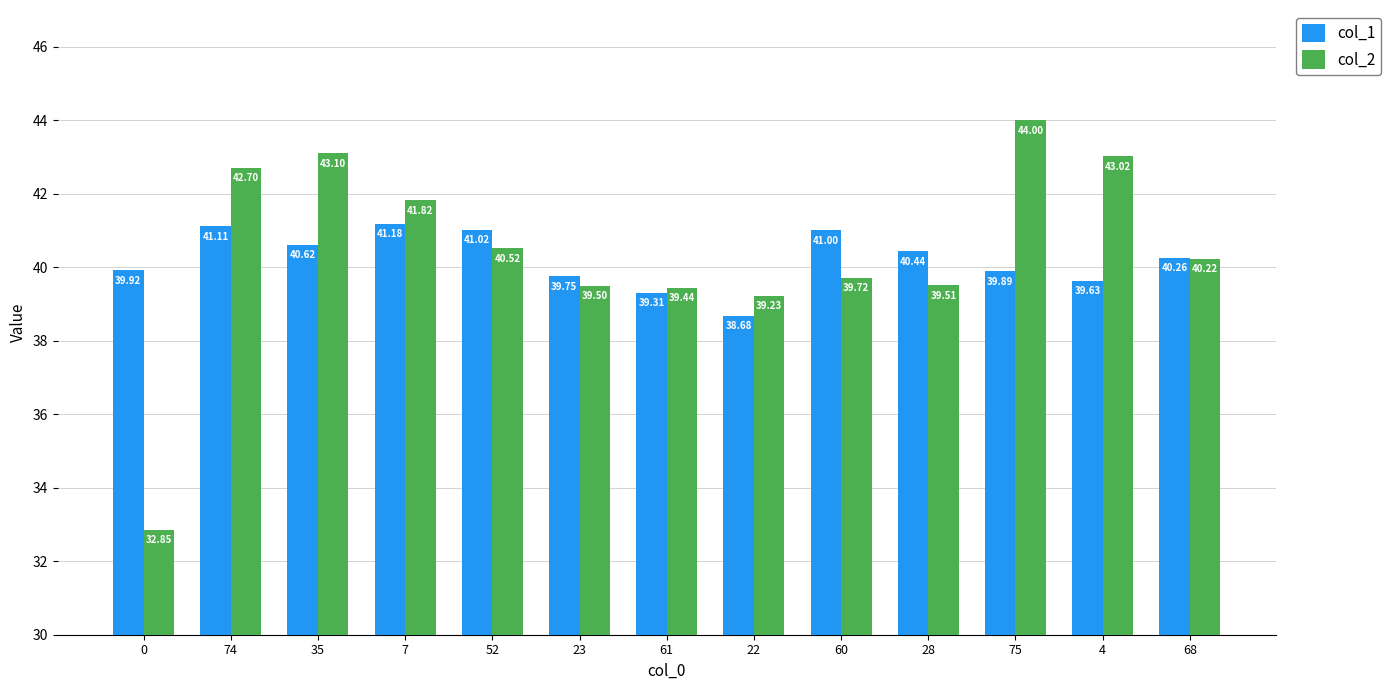

What is the label of the 12th bar from the left?

4